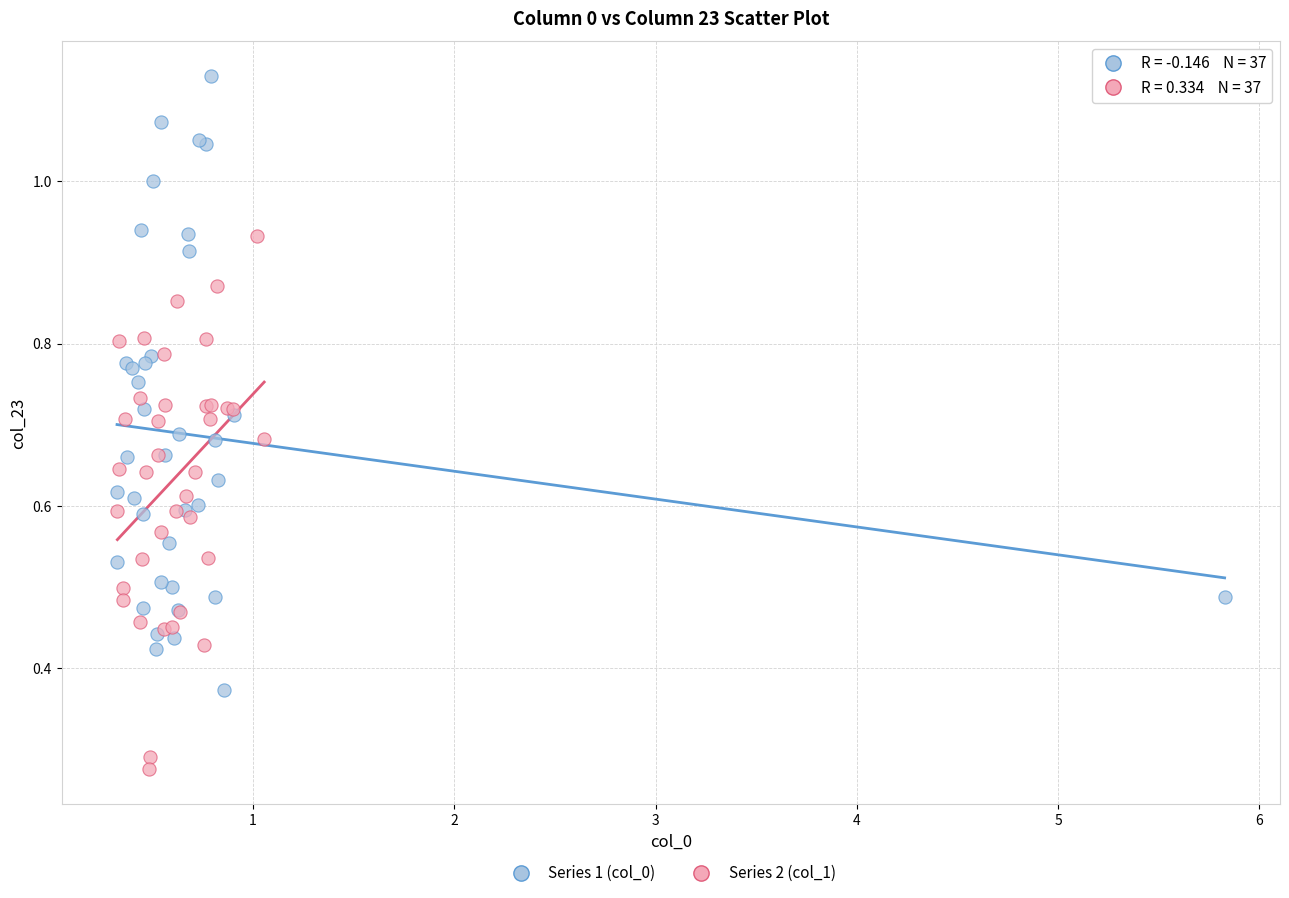

Which series contains the highest Y value?

Series 1 (col_0)